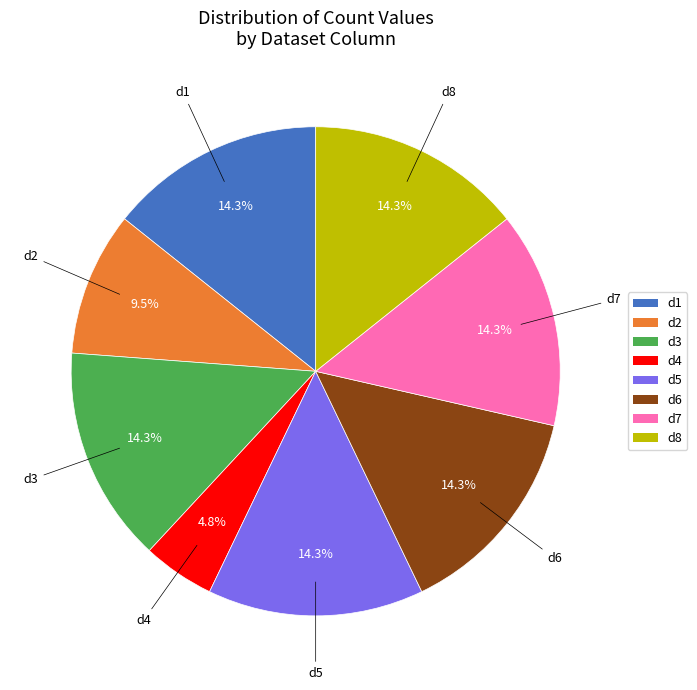

Is there any slice that represents more than half of the pie?

No